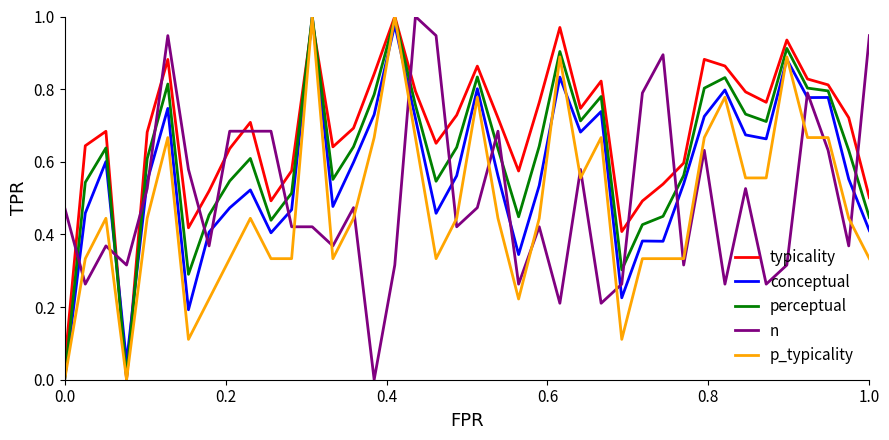

How many intersections are there between n and typicality?

14